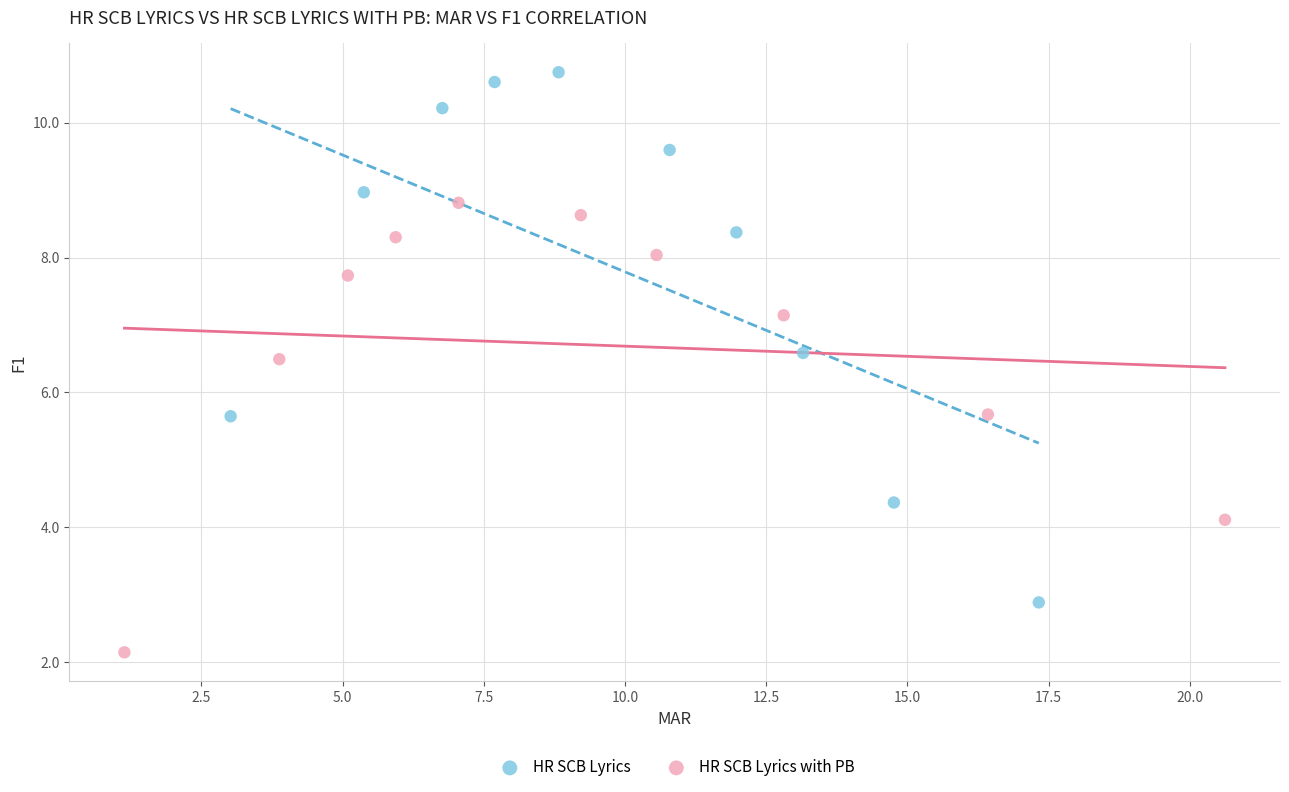

Which series has the widest spread of Y values?

HR SCB Lyrics